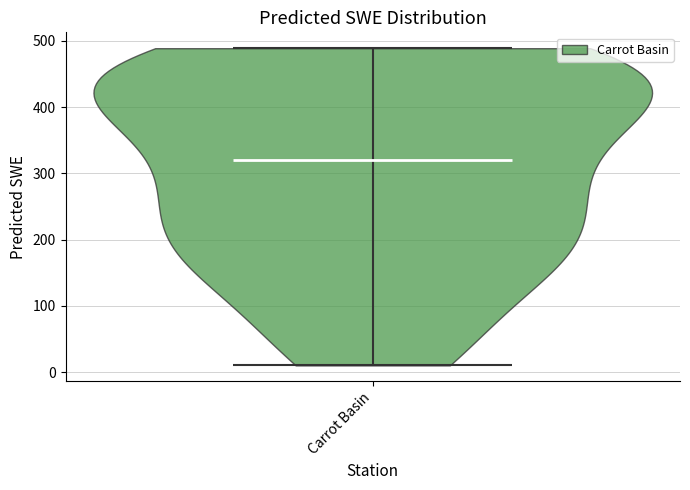

What is the lowest point the violin for Carrot Basin reaches on the y-axis? The values are not printed on the chart, so give them approximately, as read against the axis.

10